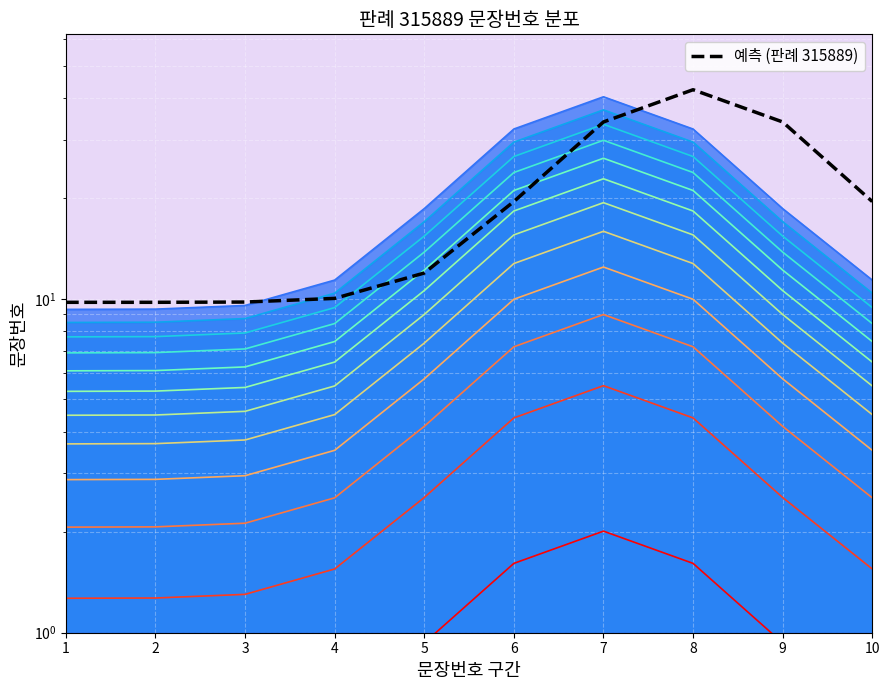

Rank the categories by value from lowest to highest.

1, 2, 3, 4, 5, 6, 10, 7, 9, 8